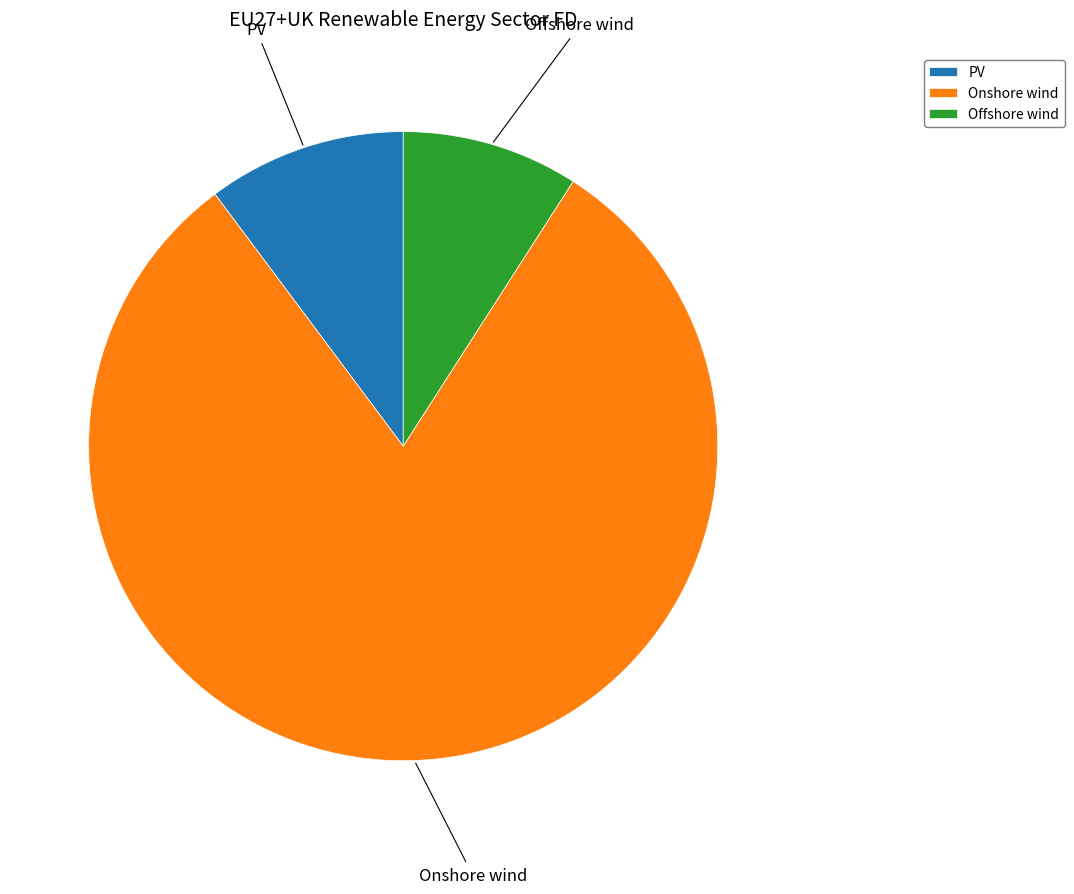

Which category has the biggest portion of the pie?

Onshore wind